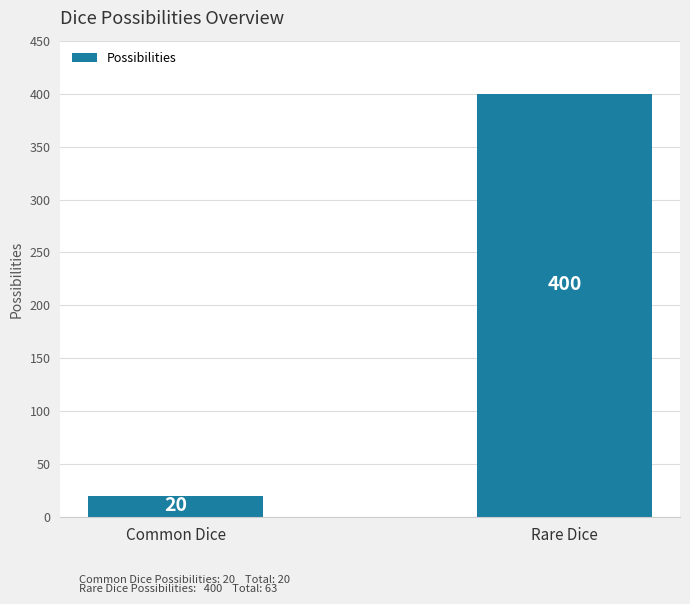

Read the value at Rare Dice, to the nearest 50.

400